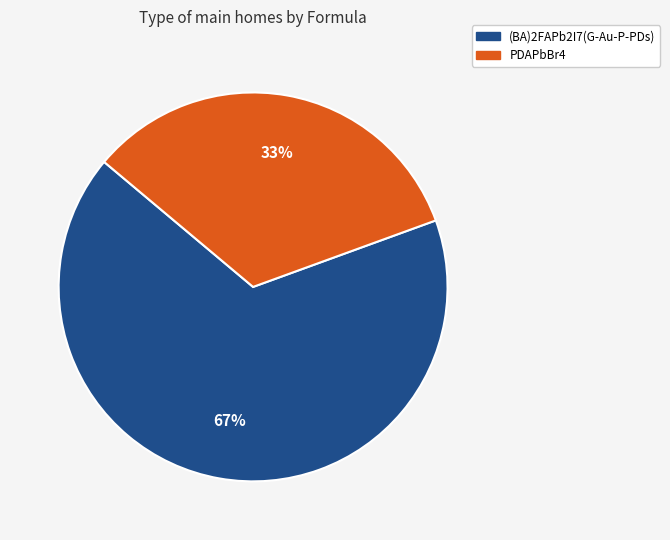

Is there a majority slice in this chart?

Yes